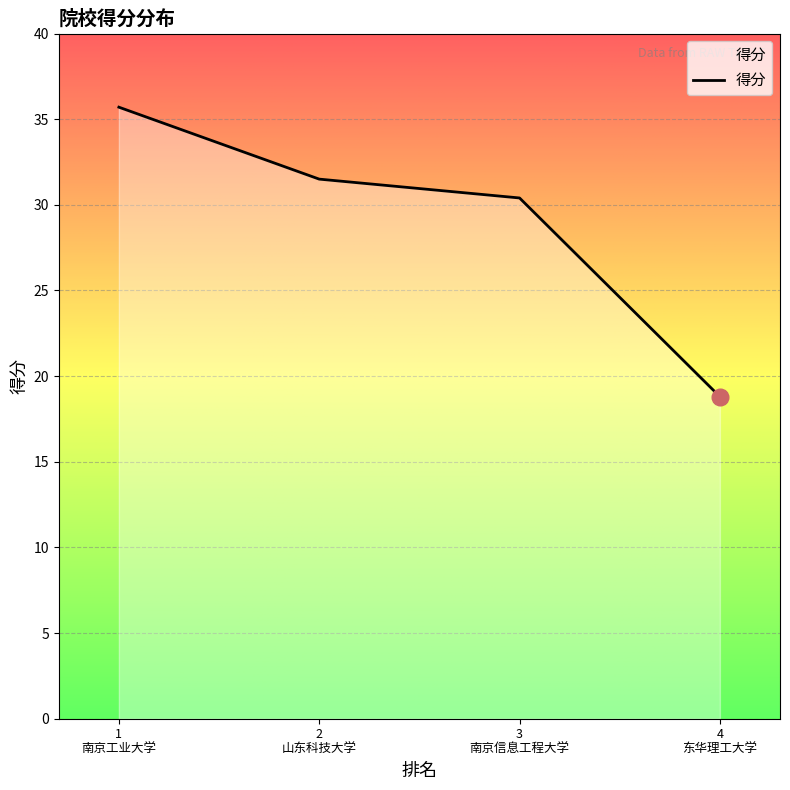

True or false: there are more than 2 points higher than both neighbors.

False